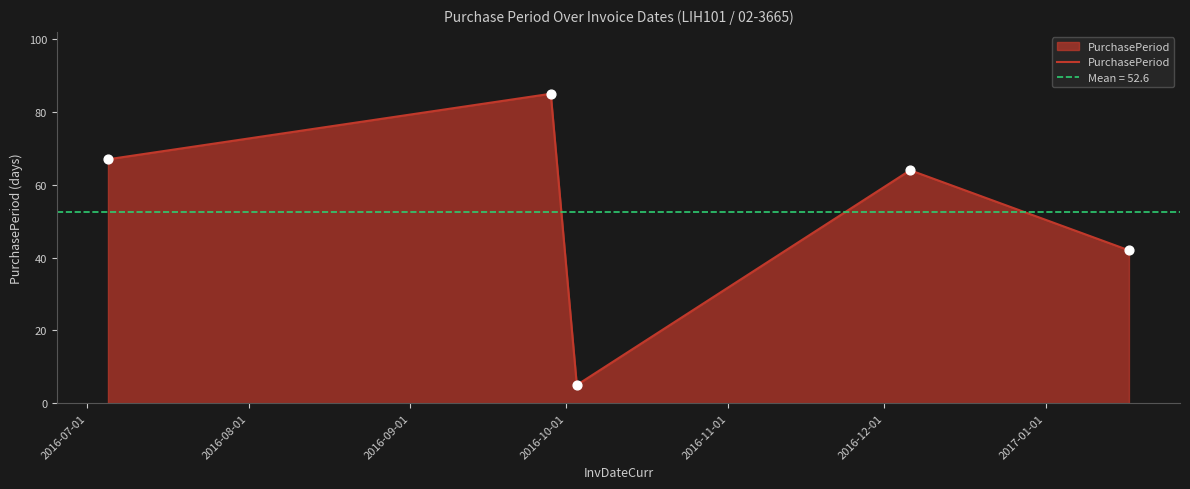

What is the minimum value for PurchasePeriod?

5